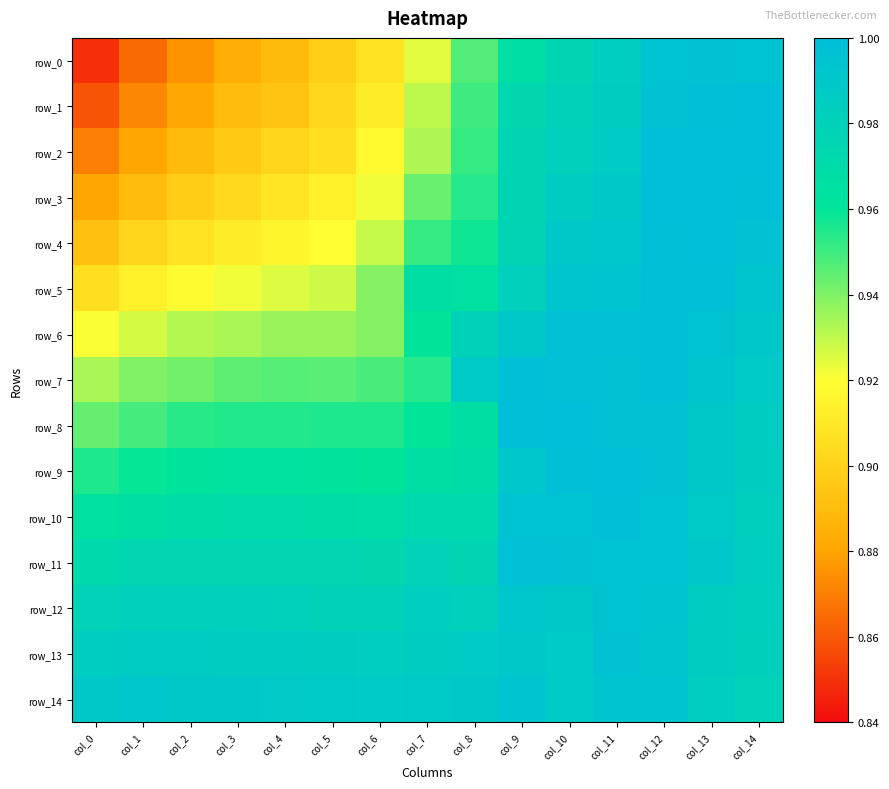

What is the total value across all series at col_9?

14.8